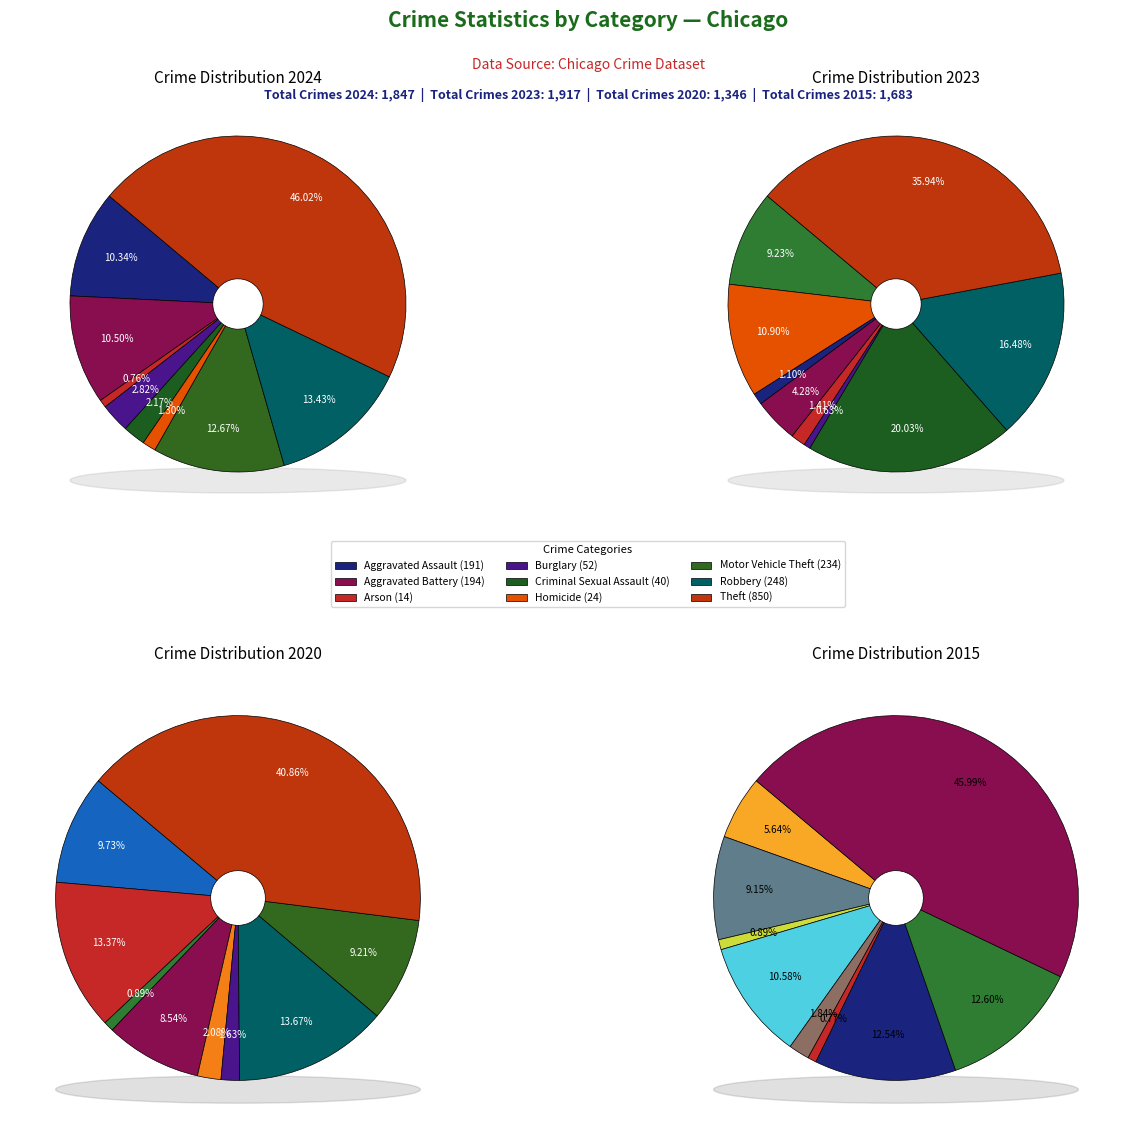

What percentage is the 5 slice, to the nearest percent?

1%